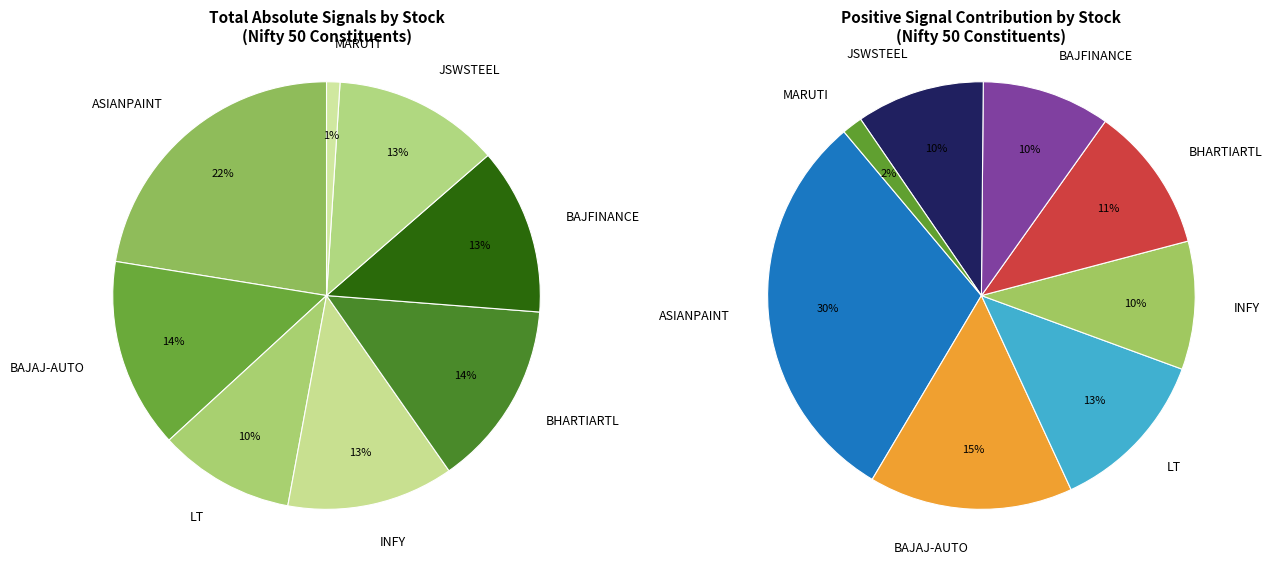

Do LT.BO and INFY.BO together represent more than half of the pie?

No